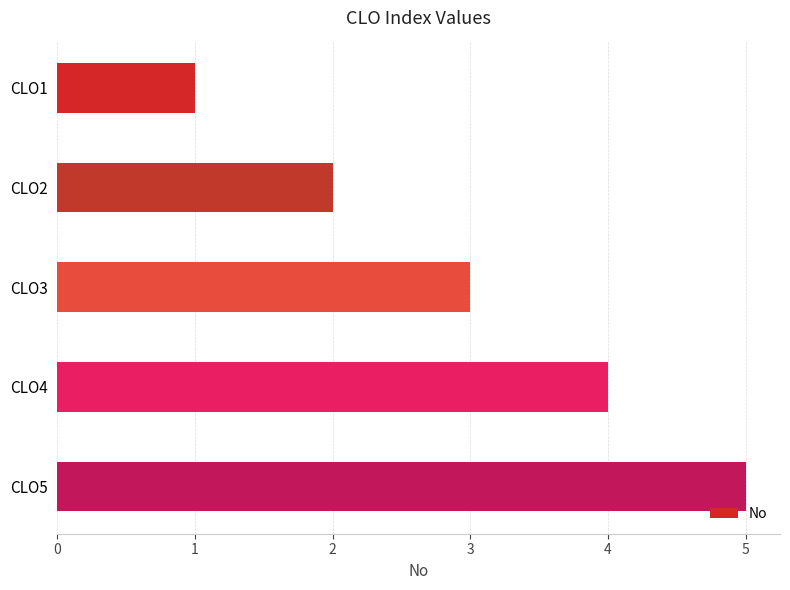

Where is the data nearest to the value 3?

CLO3